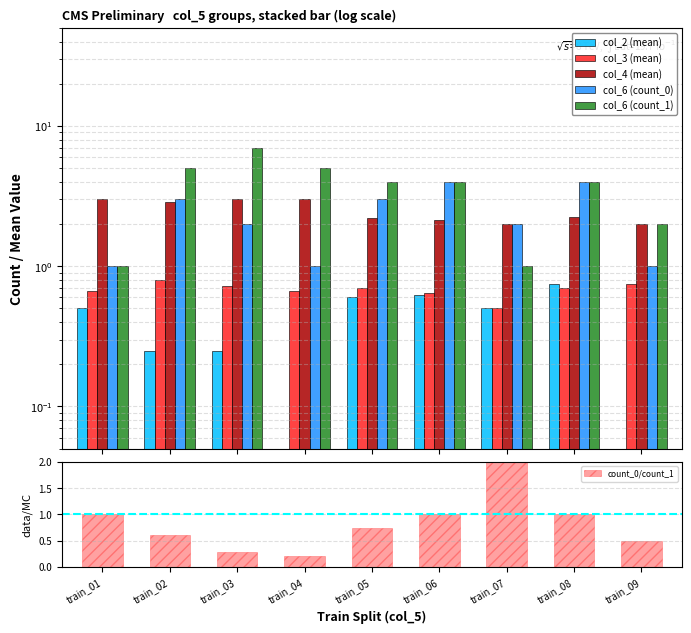

What is the maximum value shown in the chart?

7.0